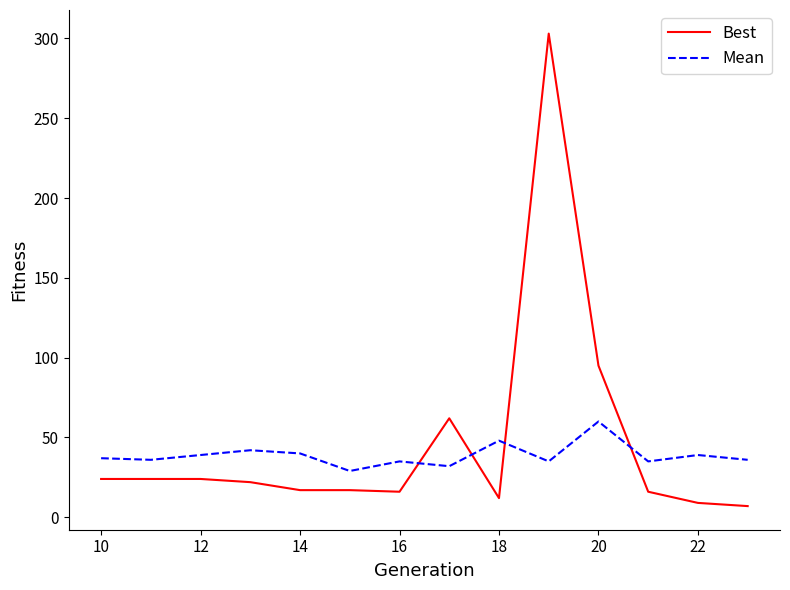

Which series has the widest spread of values?

Best